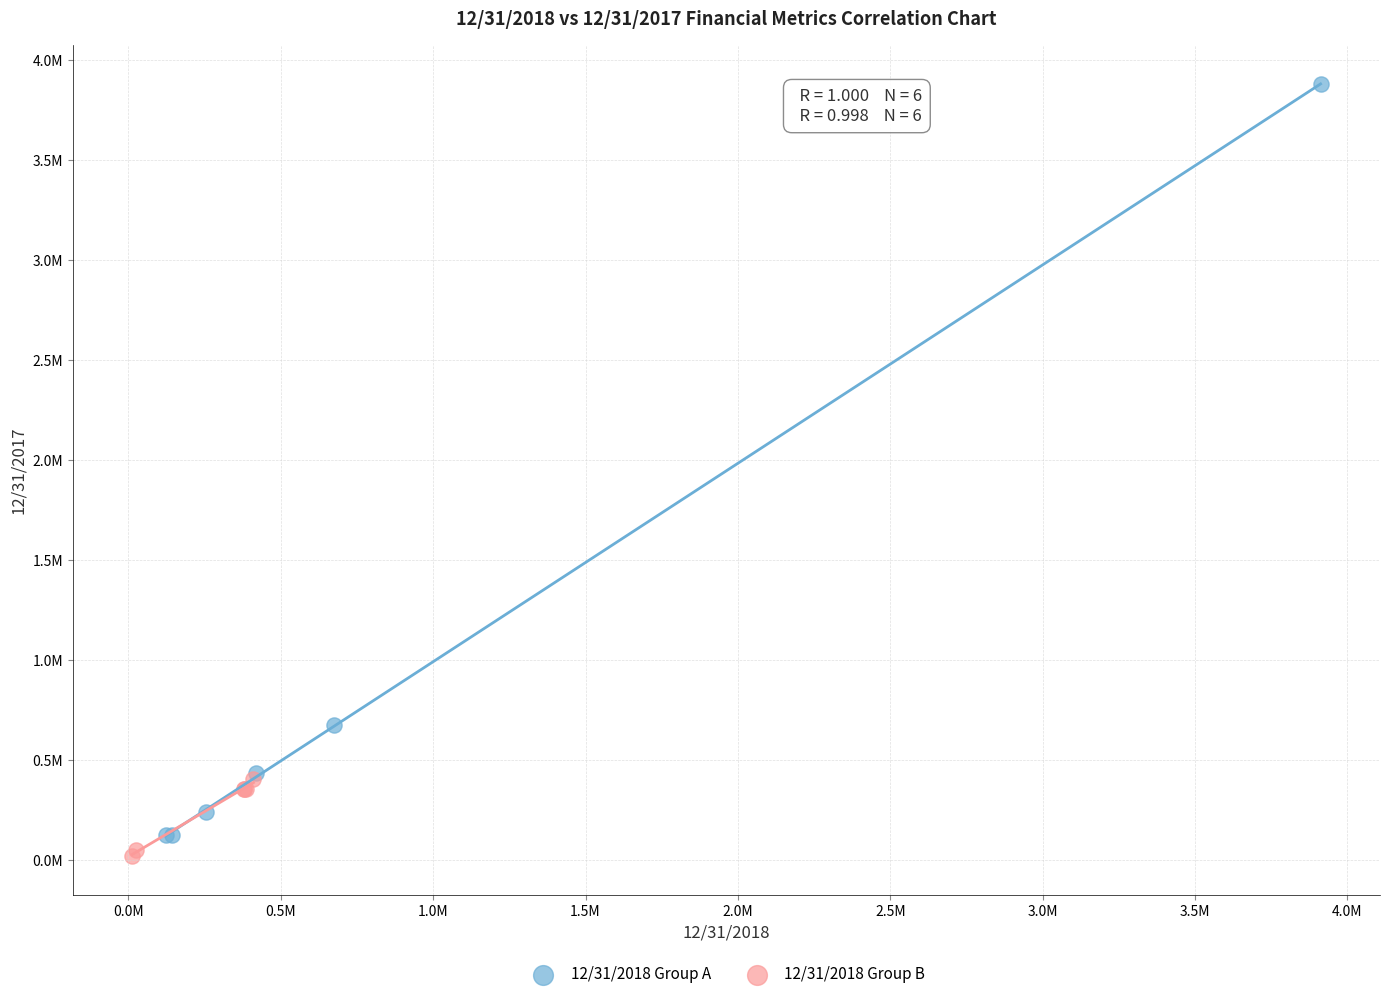

Which series has the widest spread of Y values?

12/31/2018 Group A